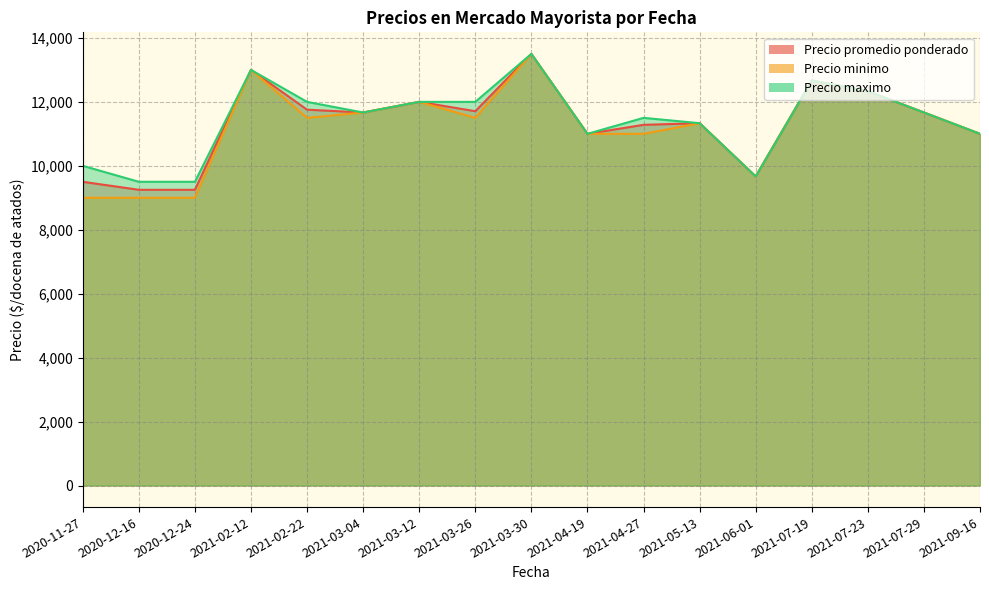

What is the sum of the Precio minimo values at 2021-05-13 and 2021-04-27?

22000